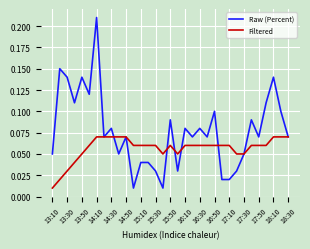

Which series has the largest total across all categories?

Raw (Percent)